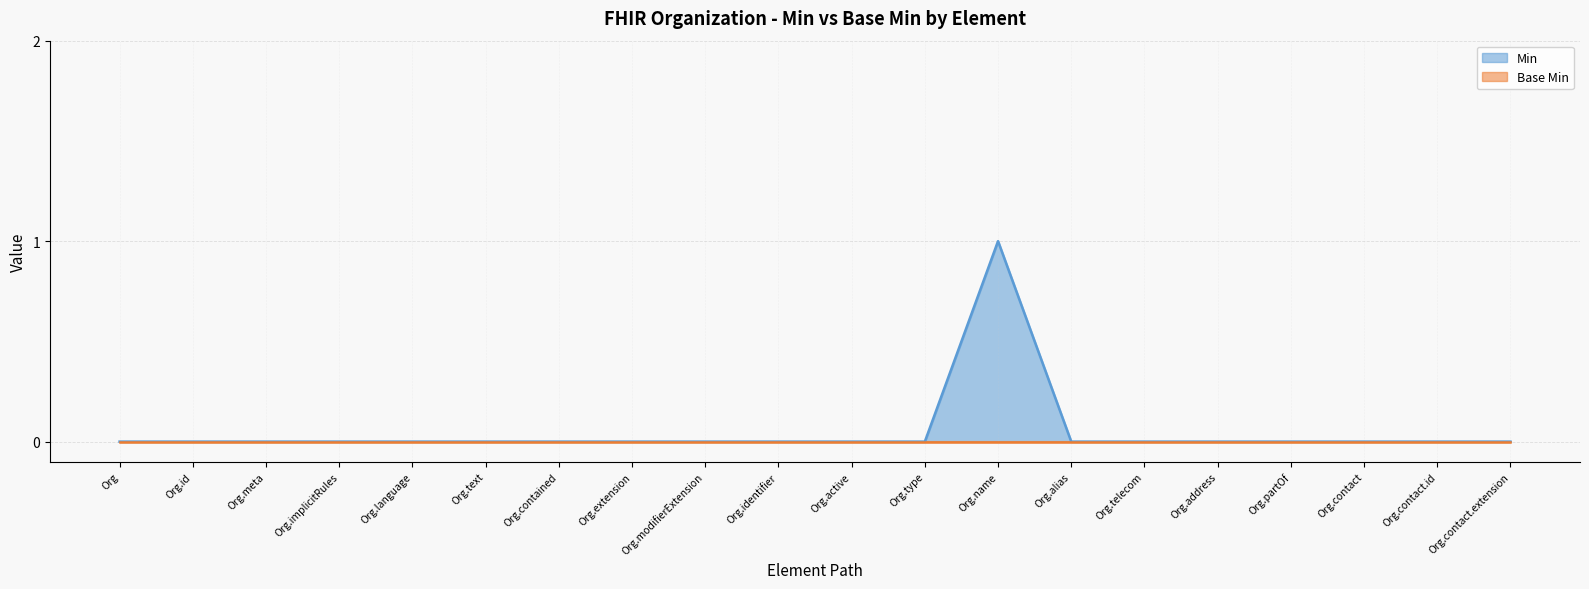

List the labels in order of value, largest first.

Org.name, Org, Org.id, Org.meta, Org.implicitRules, Org.language, Org.text, Org.contained, Org.extension, Org.modifierExtension, Org.identifier, Org.active, Org.type, Org.alias, Org.telecom, Org.address, Org.partOf, Org.contact, Org.contact.id, Org.contact.extension